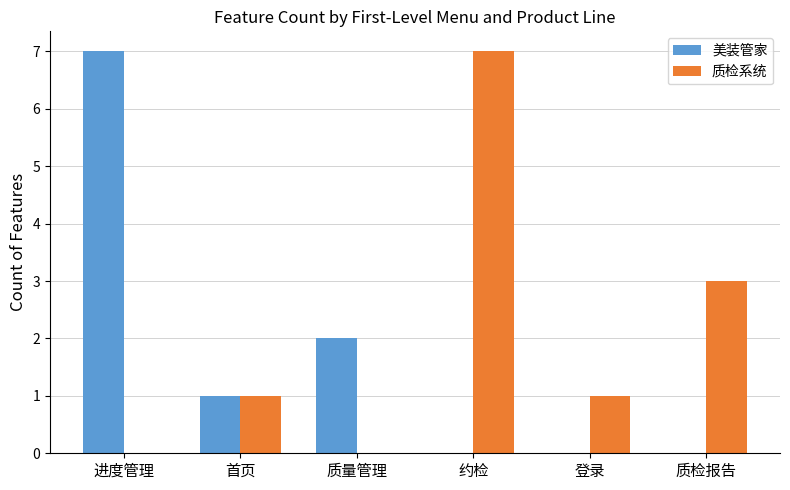

What is the highest value of the 质检系统 series?

7